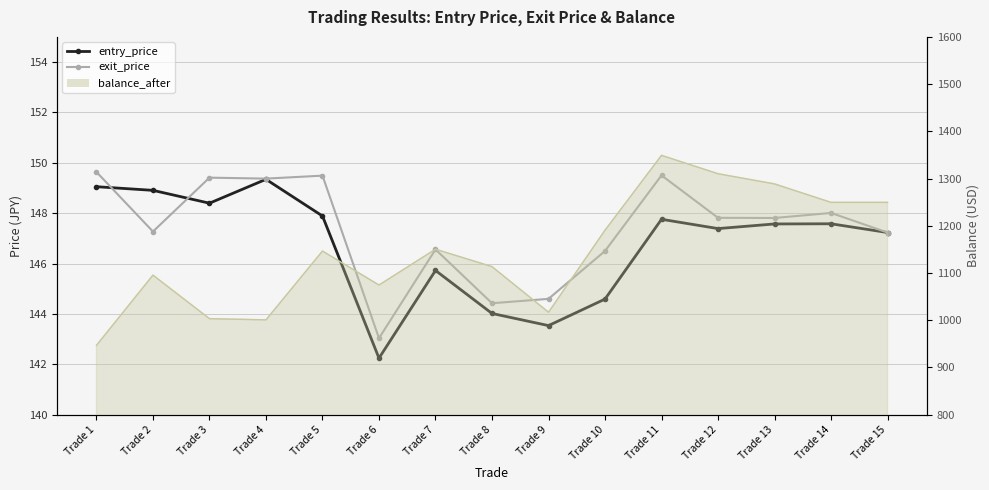

After their last crossing, which series has the higher values: entry_price or exit_price?

exit_price